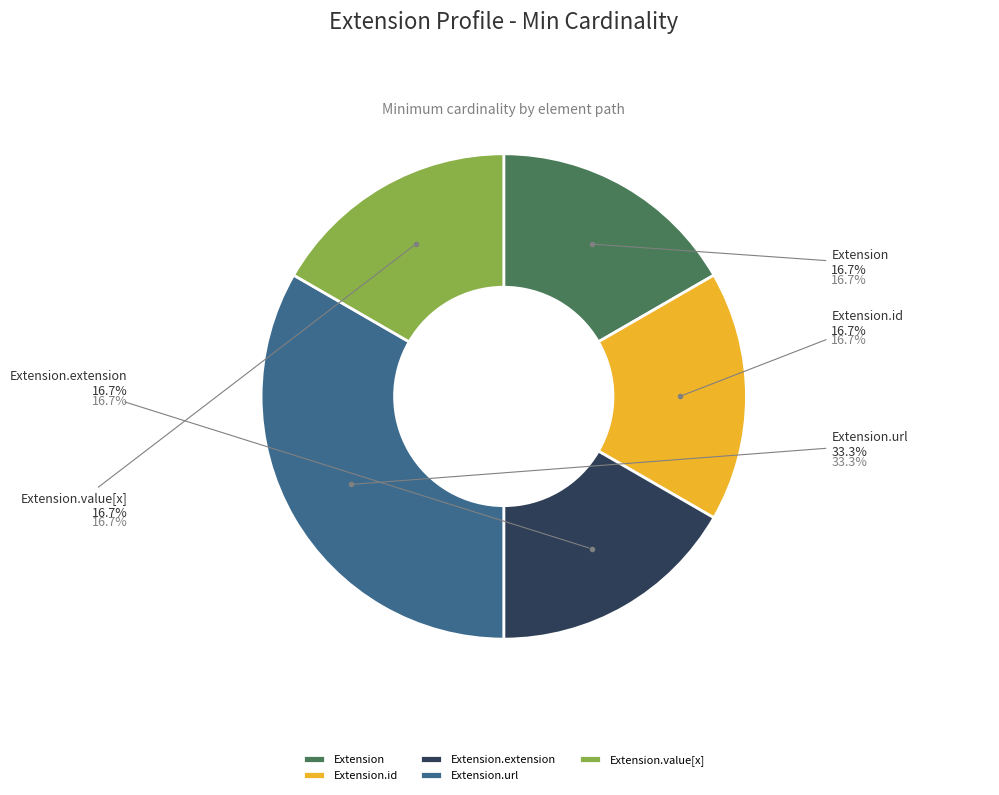

What percentage is NOT represented by Extension.extension?

83.3%